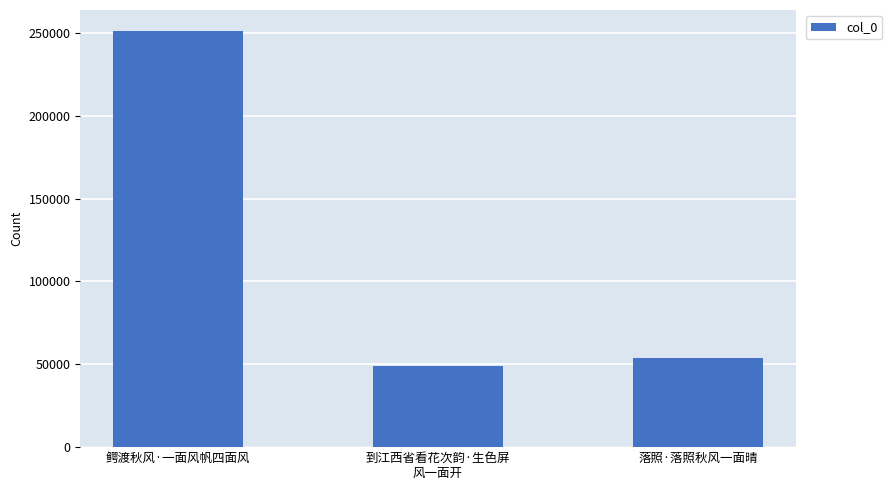

Reading right to left, extract all data points from this chart.

53735	48919	251271